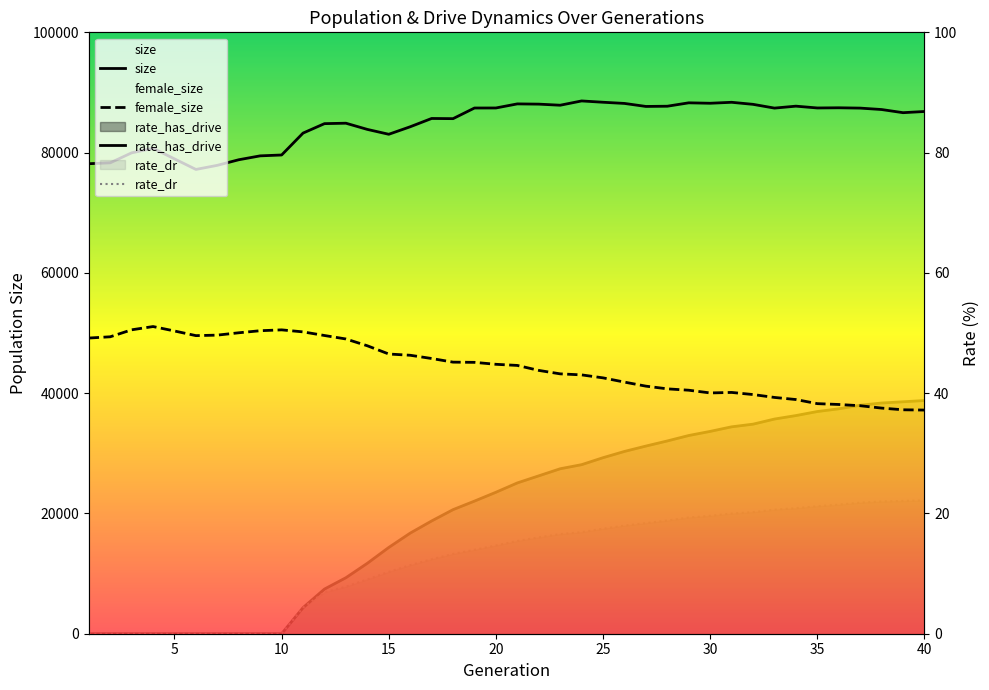

Which has a higher value, 5 or 35?

35